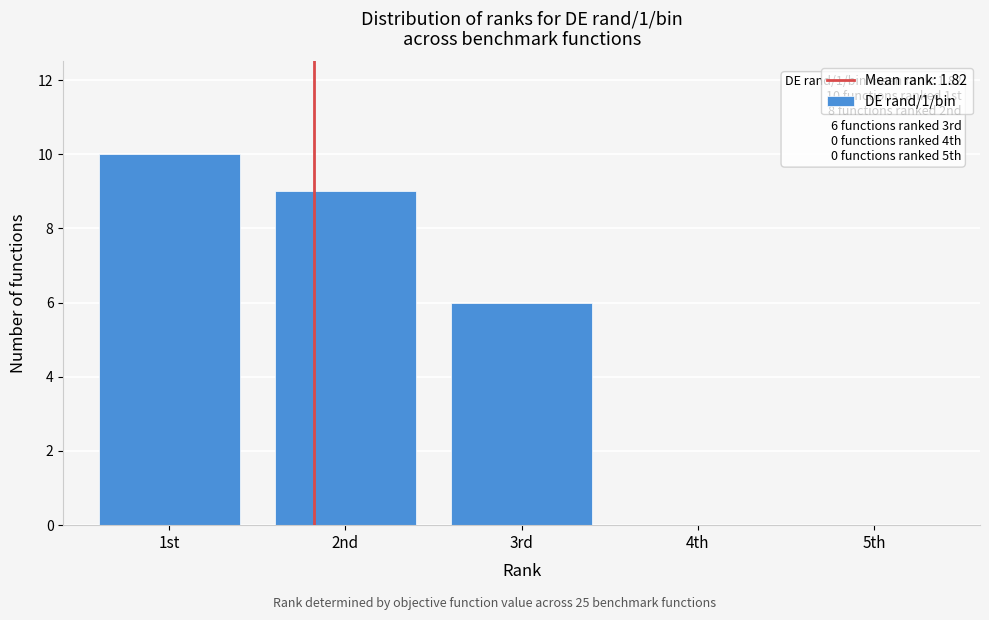

Reading left to right, list all the values displayed in this chart.

1st=10	2nd=9	3rd=6	4th=0	5th=0